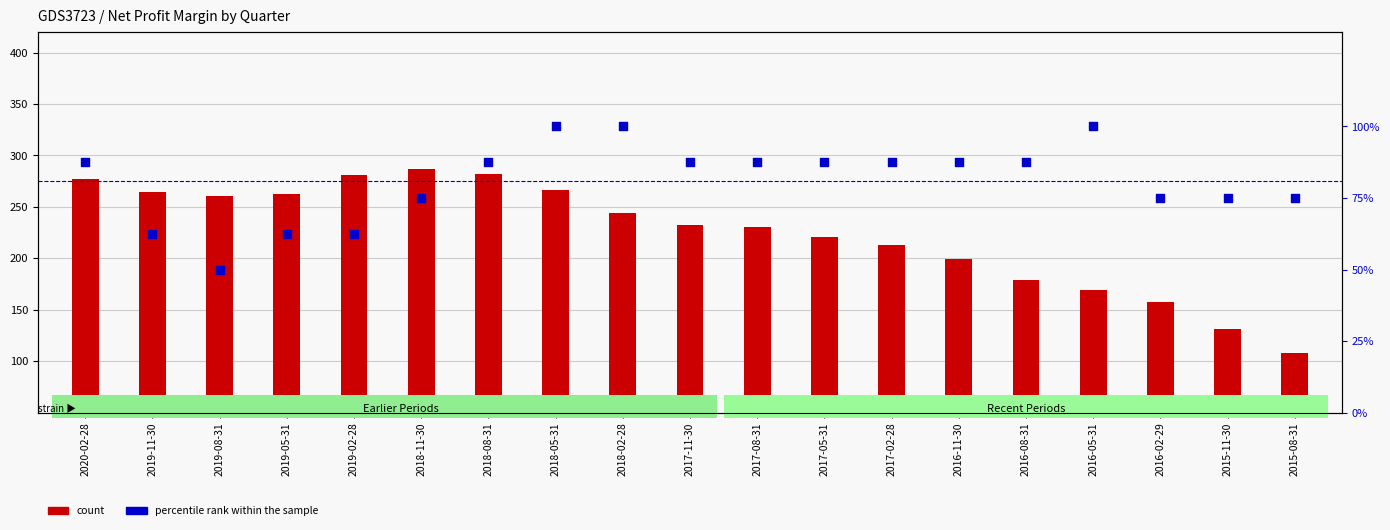

Which series contains the lowest Y value?

percentile rank within the sample